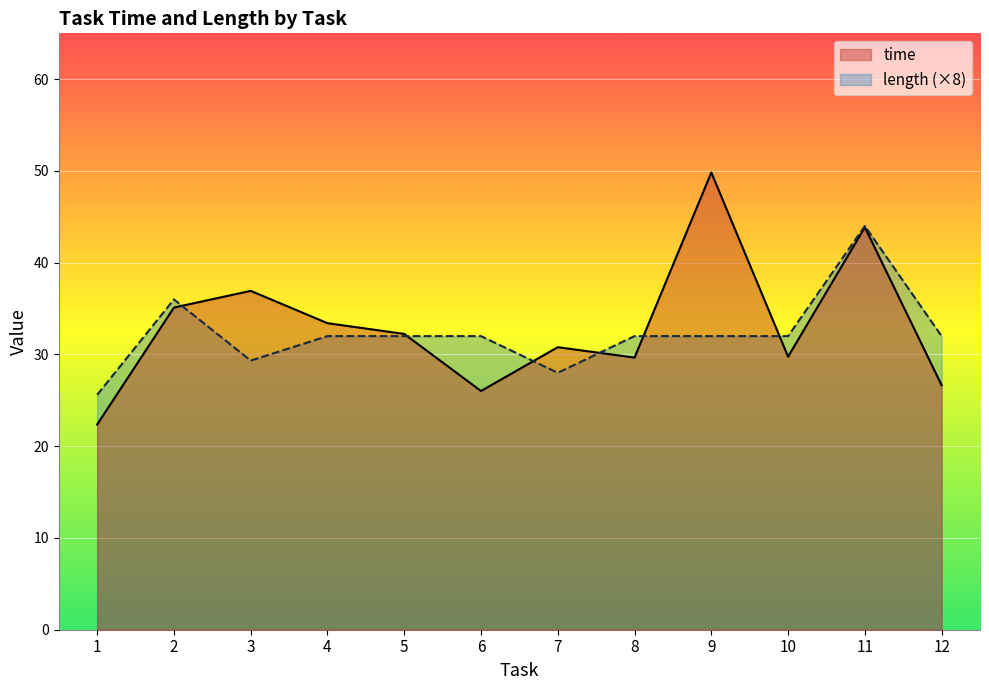

True or false: length has more than 2 points higher than both neighbors.

False